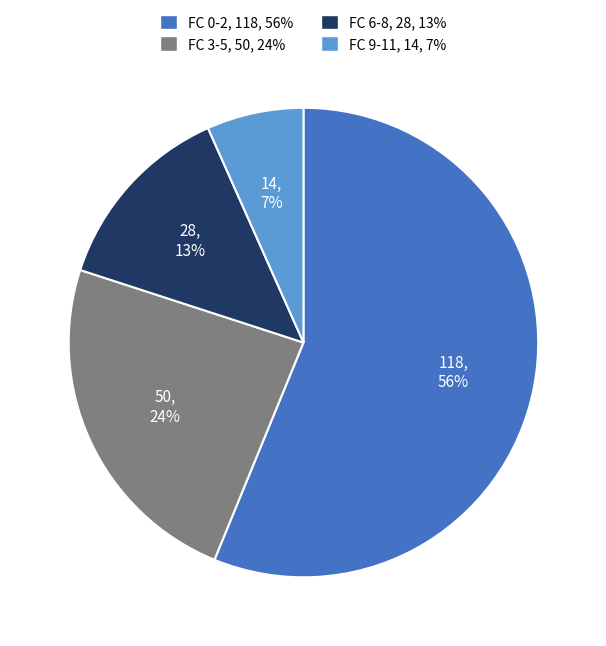

Is there a majority slice in this chart?

Yes